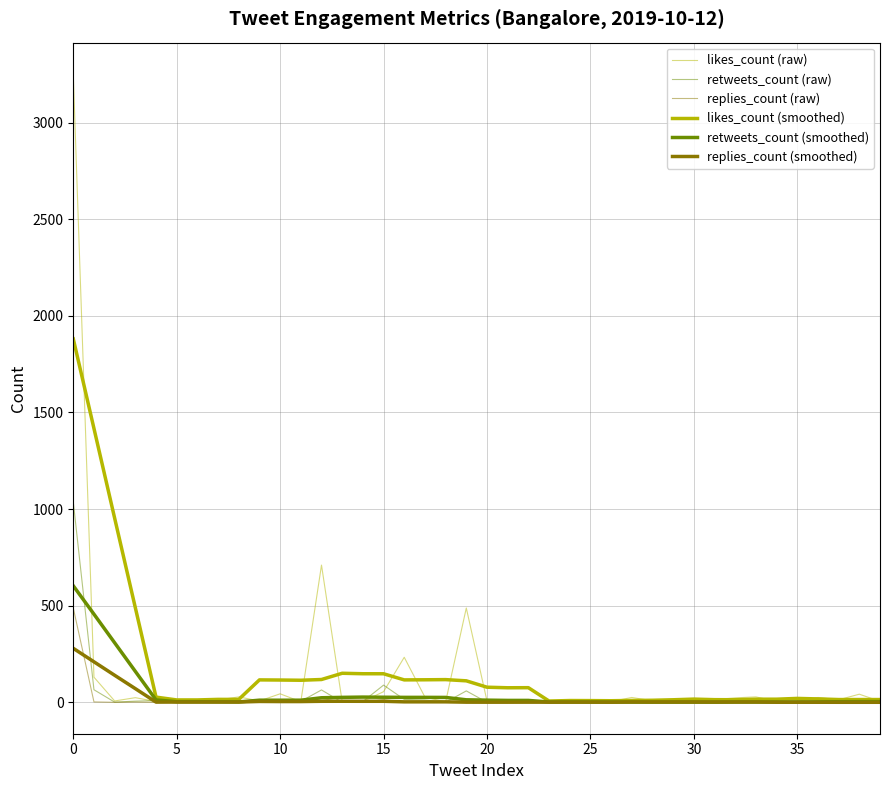

How many lines are shown in the chart?

6